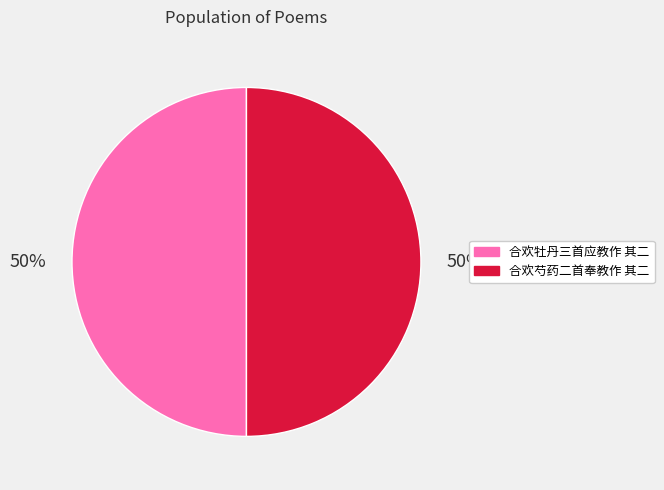

How many segments does this pie chart have?

2